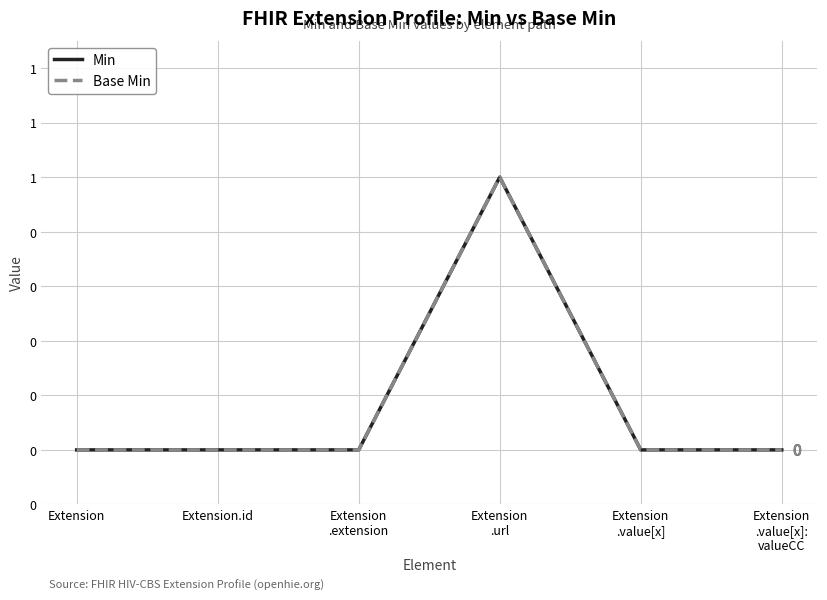

Does the chart have visible grid lines?

Yes